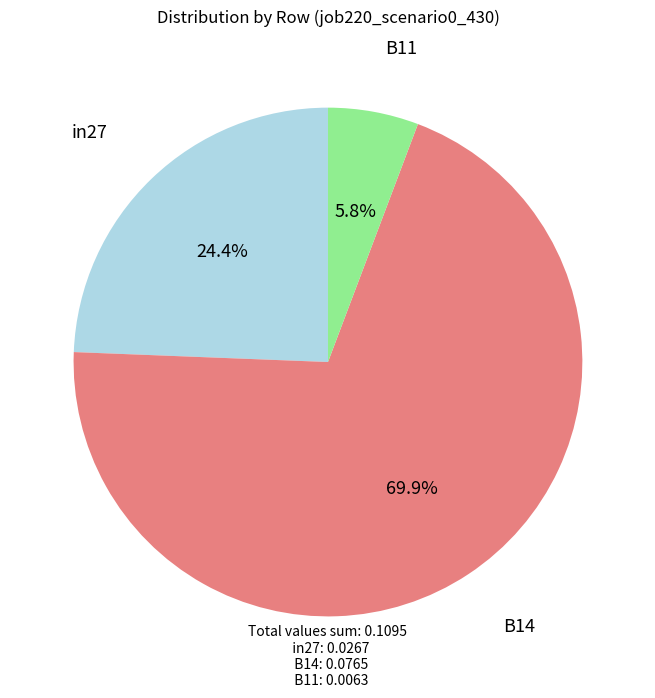

The B11 slice represents 1% of the pie. True or false?

False